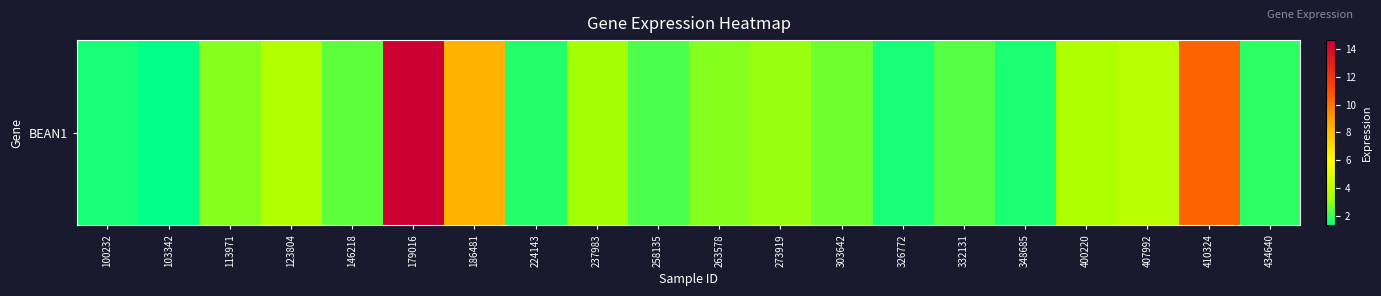

How many data points are less than 2?

6